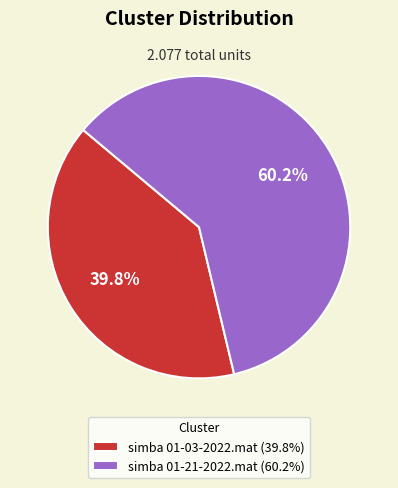

Rank the categories by value from highest to lowest.

simba 01-21-2022.mat, simba 01-03-2022.mat